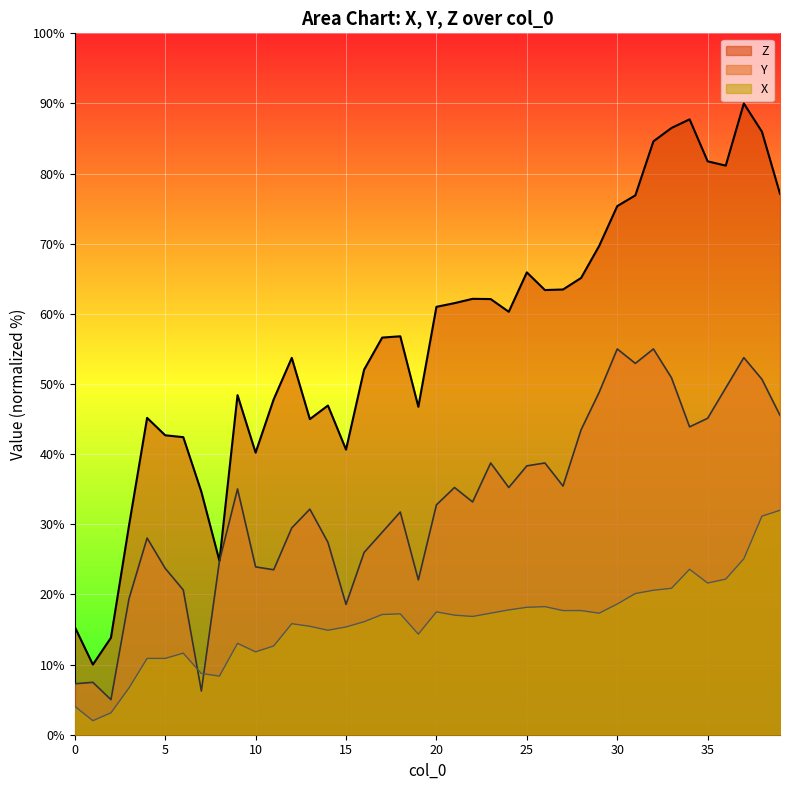

At which category does the chart reach its minimum across all series?

1